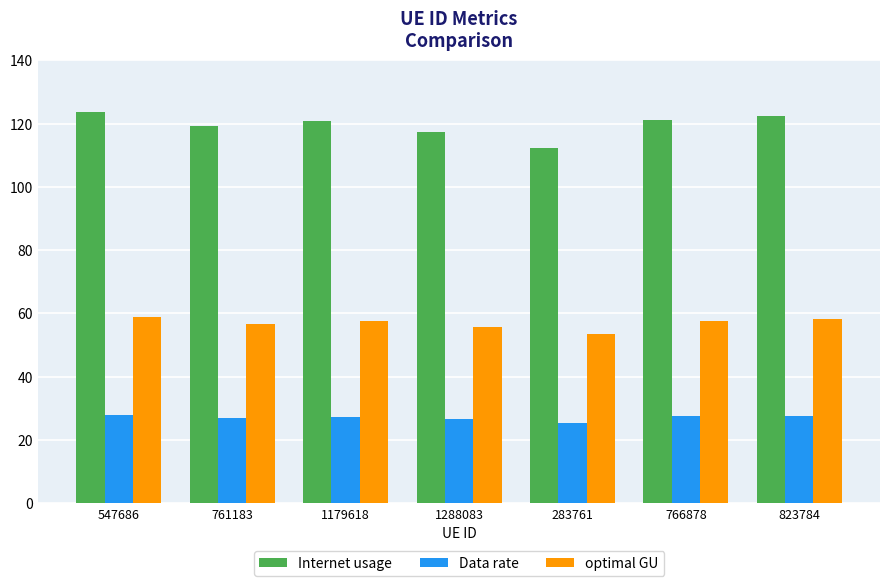

The value of Internet usage at 761183 is 119.3. True or false?

True